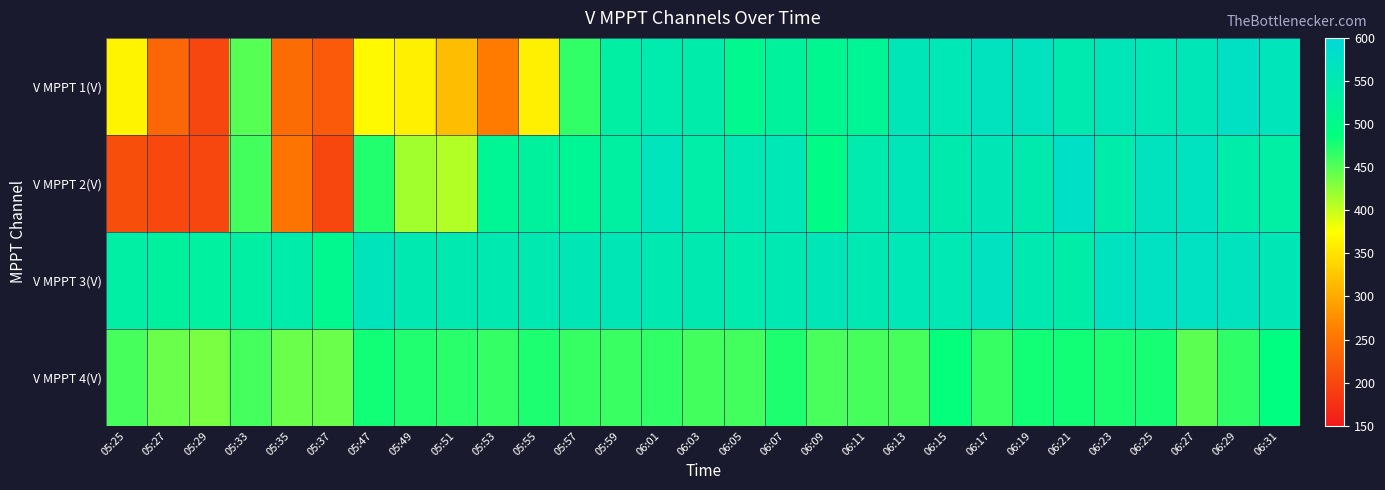

What is the difference between the highest and lowest values at 06:11?

94.5